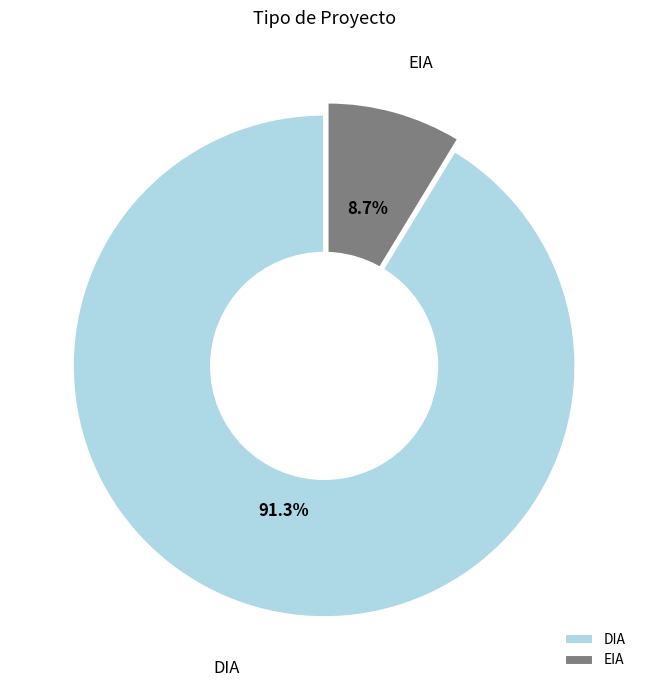

Count the number of slices in the pie.

2